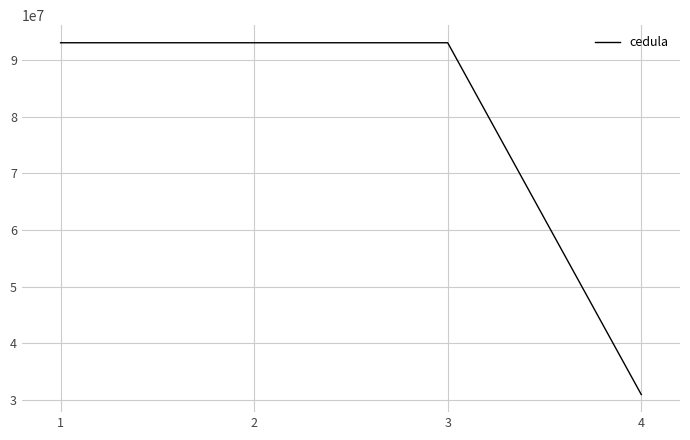

What is the smallest value displayed?

30938393